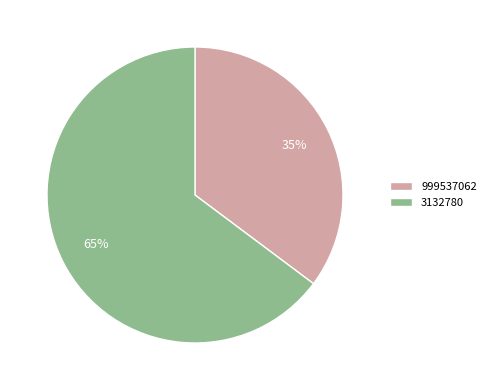

Rank the categories by value from highest to lowest.

3132780, 999537062